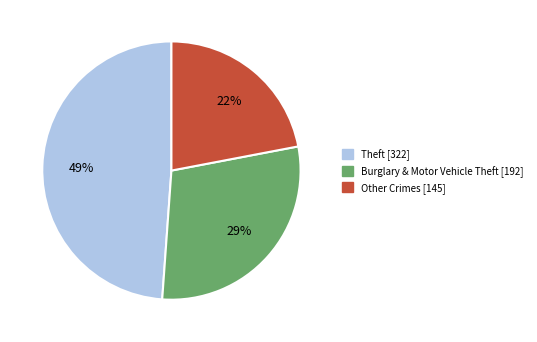

Is there any slice that represents more than half of the pie?

No